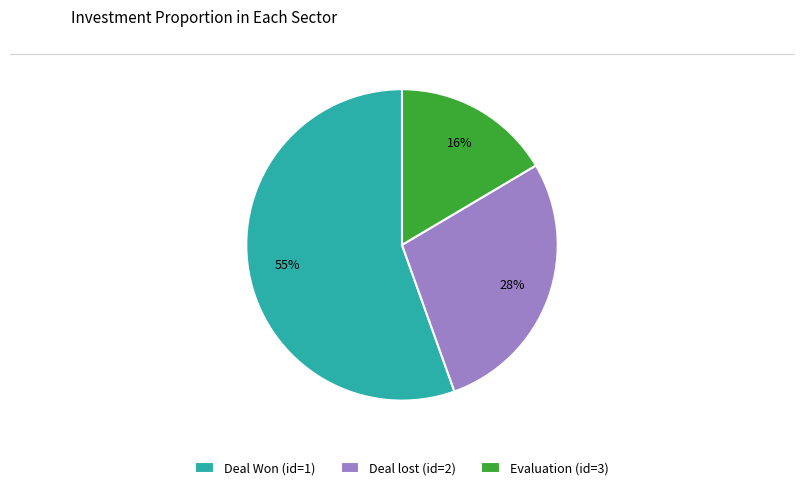

What is the ratio of the value at Evaluation (id=3) to the value at Deal lost (id=2)?

0.6